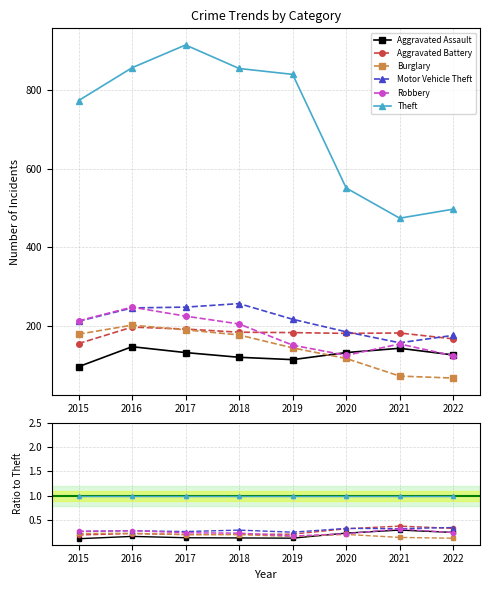

At how many categories does at least one series exceed 0?

8